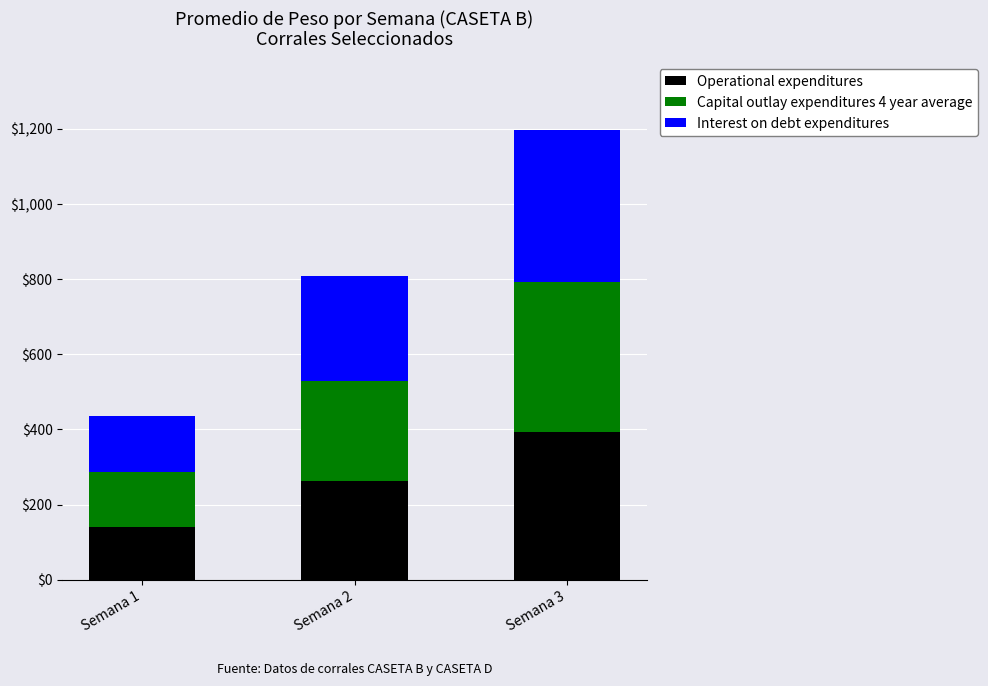

How many data points in Operational expenditures are less than 262?

1